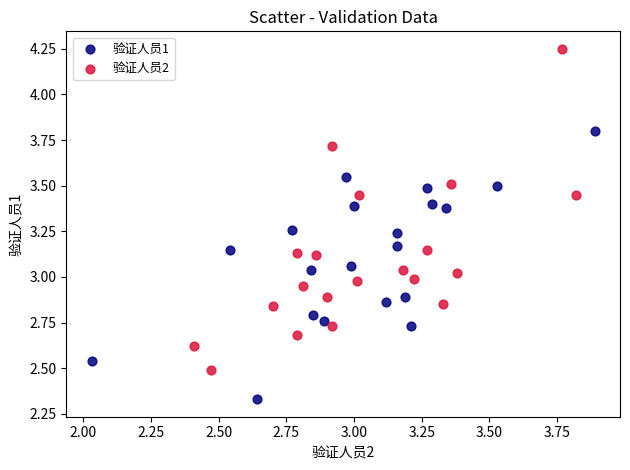

What are all the series names shown in the legend?

验证人员1, 验证人员2